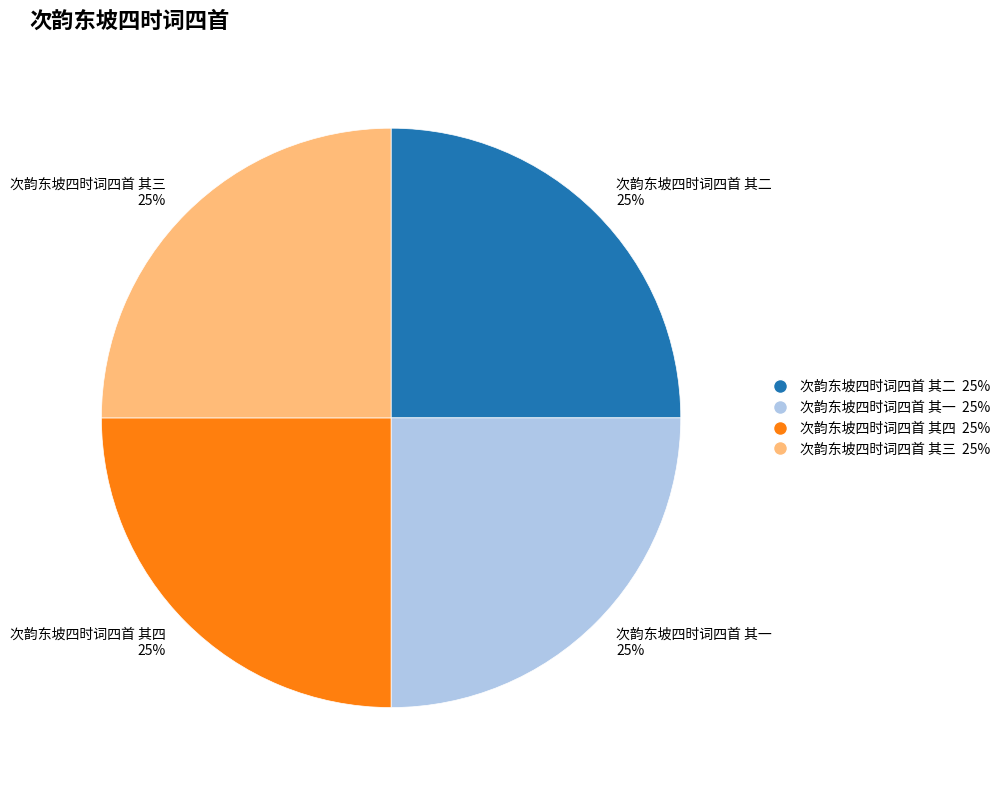

Is it true that 次韵东坡四时词四首 其三 is 18% of the pie?

False